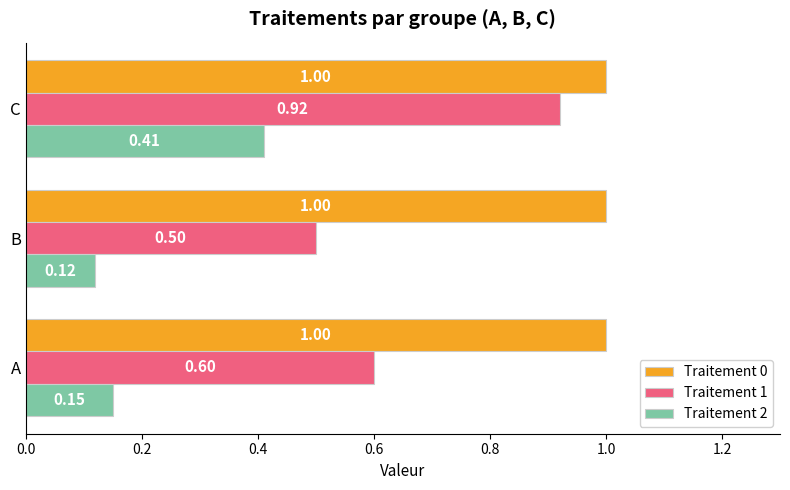

At which label is Traitement 1 closest to 0?

B